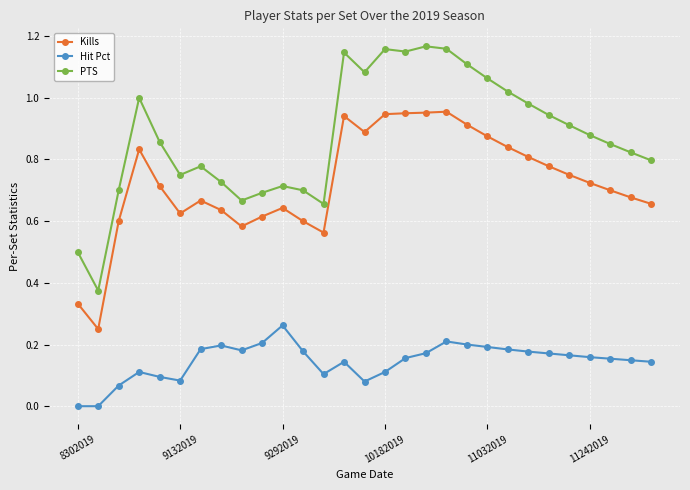

Which series has the widest spread of values?

PTS